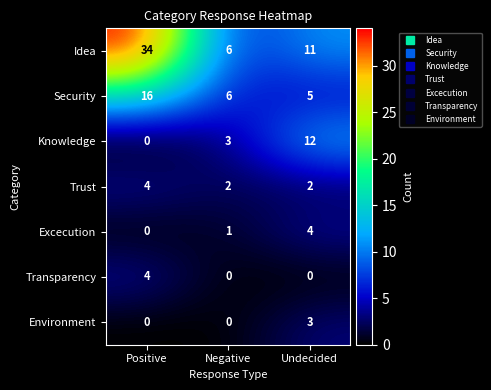

At how many categories does at least one series exceed 4?

3